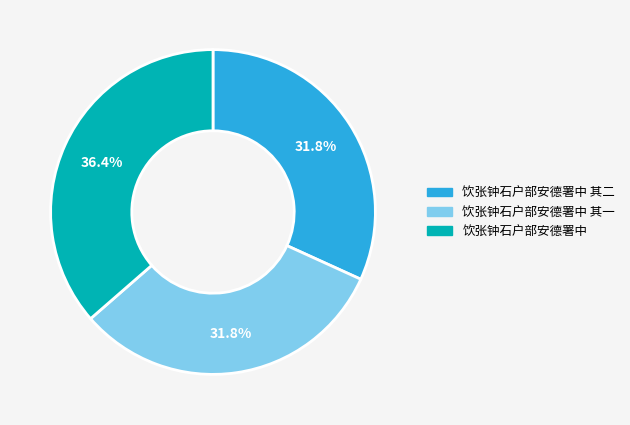

Does any single category account for the majority?

No